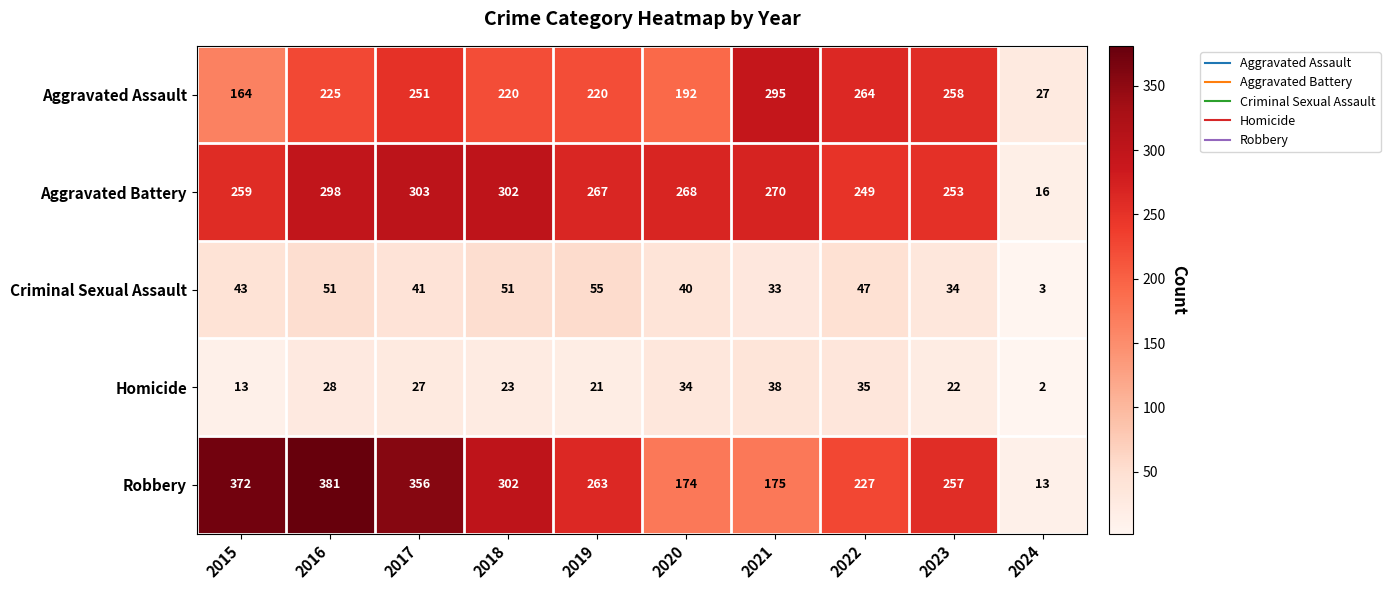

What is the greatest value displayed?

381